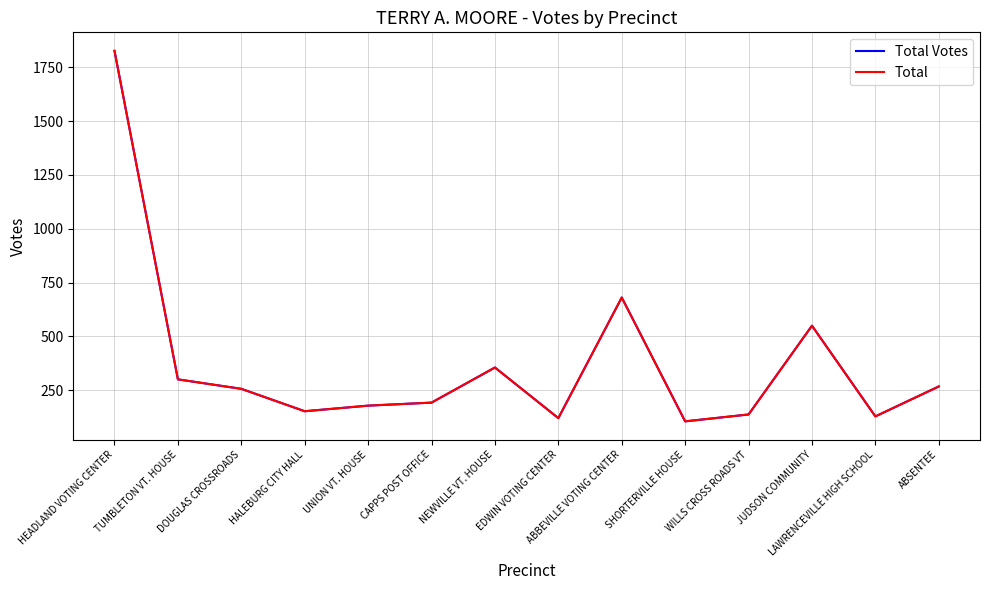

What is the difference between the second highest and second lowest values in the Total series?

560